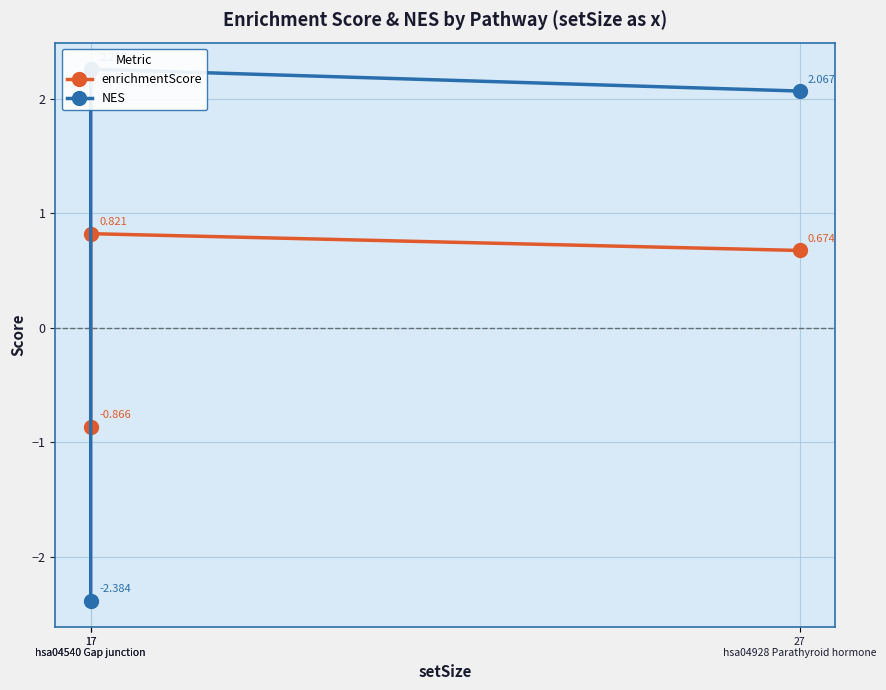

At which label does NES first exceed 2?

17
hsa04540 Gap junction